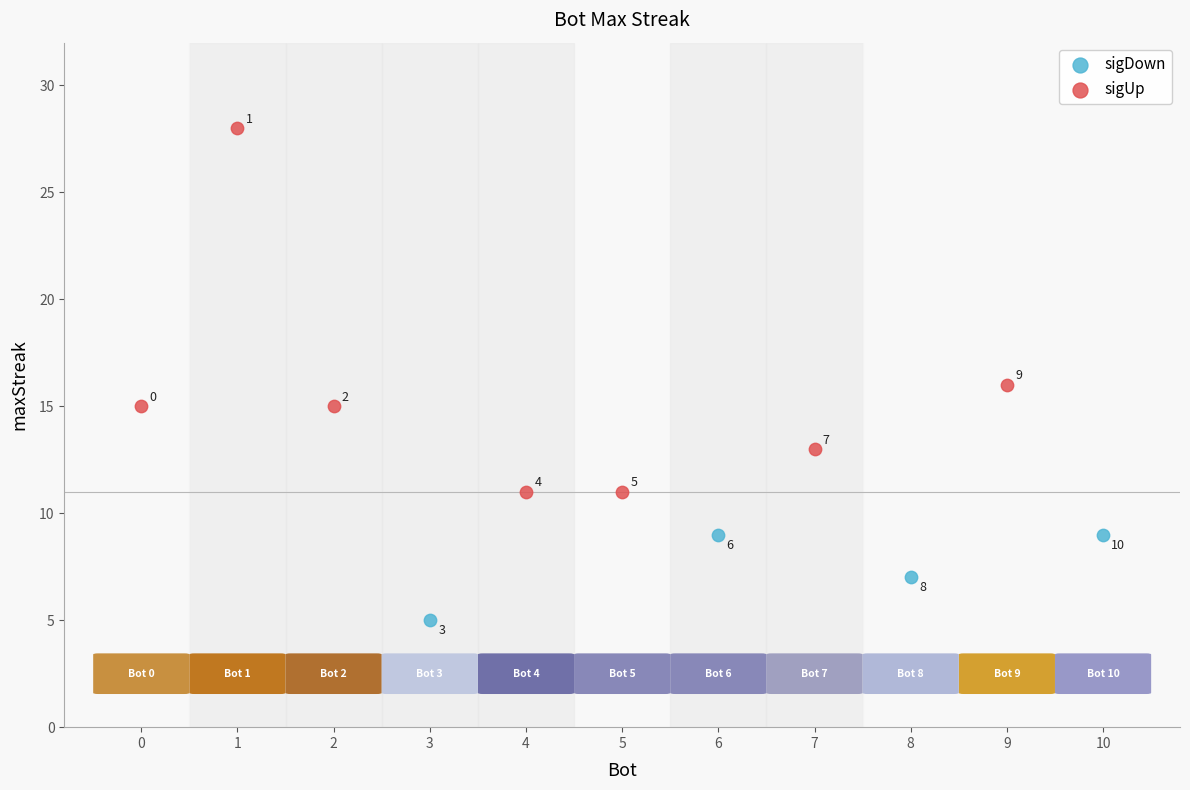

Which series has the widest spread of Y values?

sigUp